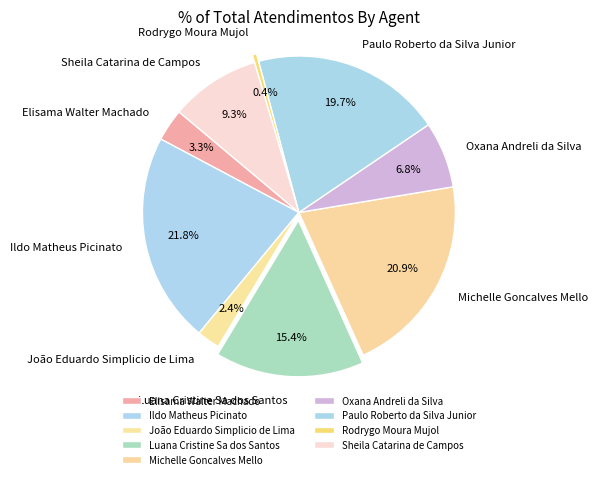

Combined, do Luana Cristine Sa dos Santos and Rodrygo Moura Mujol account for over 50%?

No